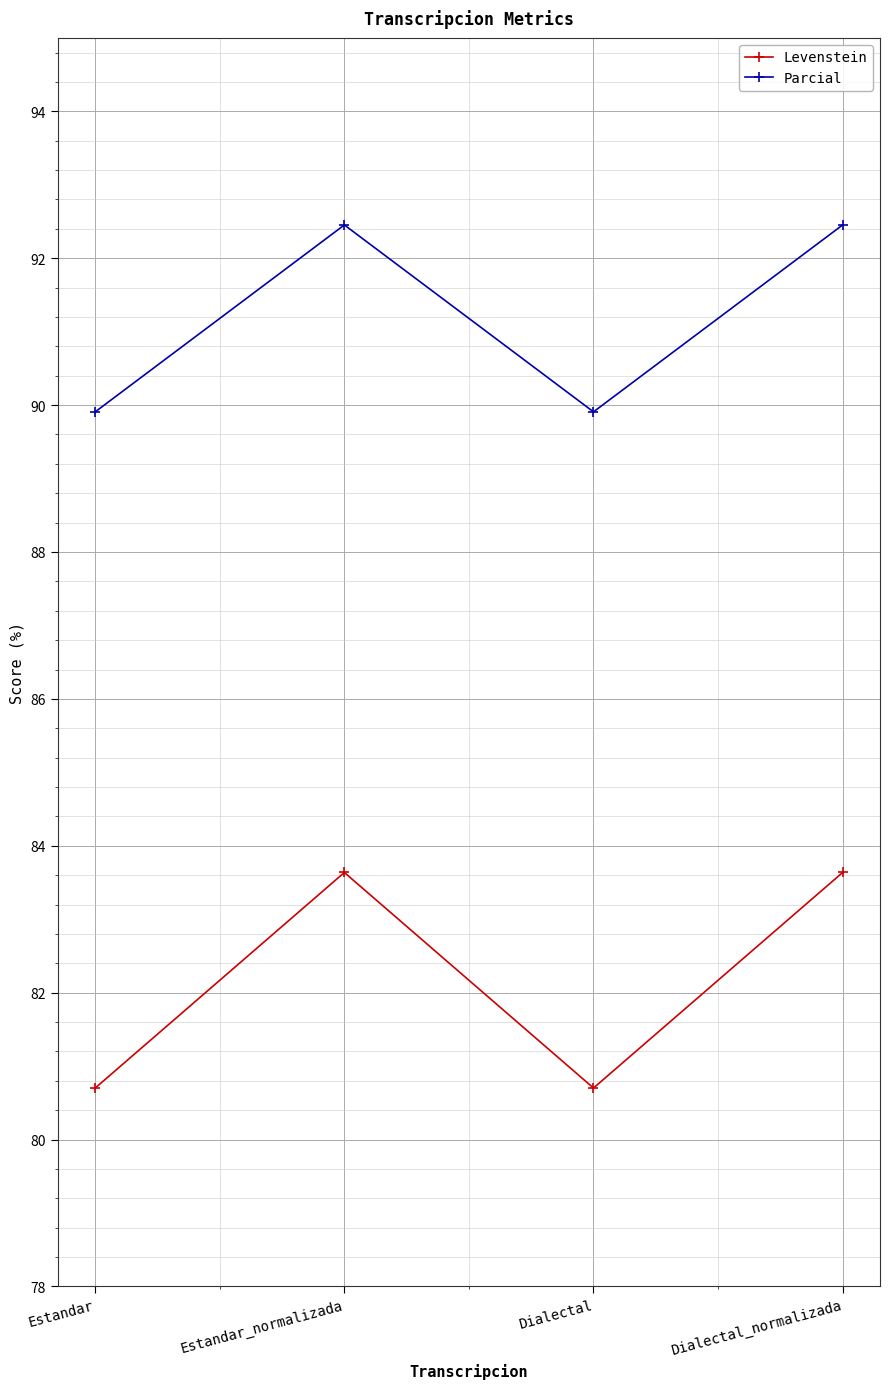

What is the spread (max minus min) of values at Dialectal_normalizada?

8.8